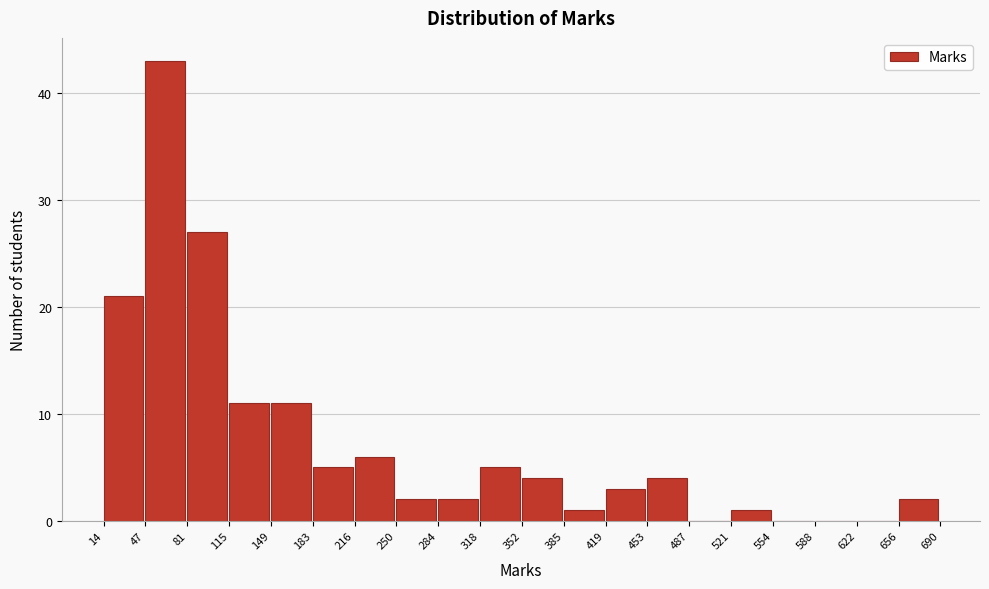

What is the height of the bar covering 216 to 250 on the x-axis? The values are not printed on the chart, so give them approximately, as read against the axis.

6